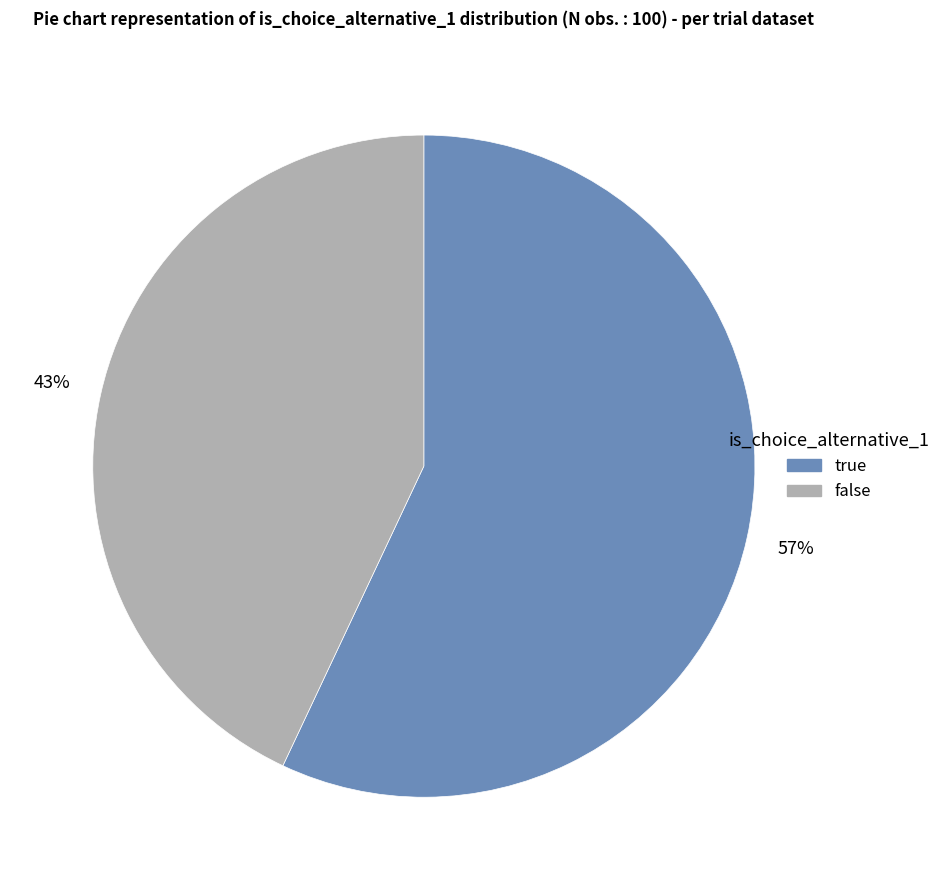

Rank the categories by value from highest to lowest.

true, false